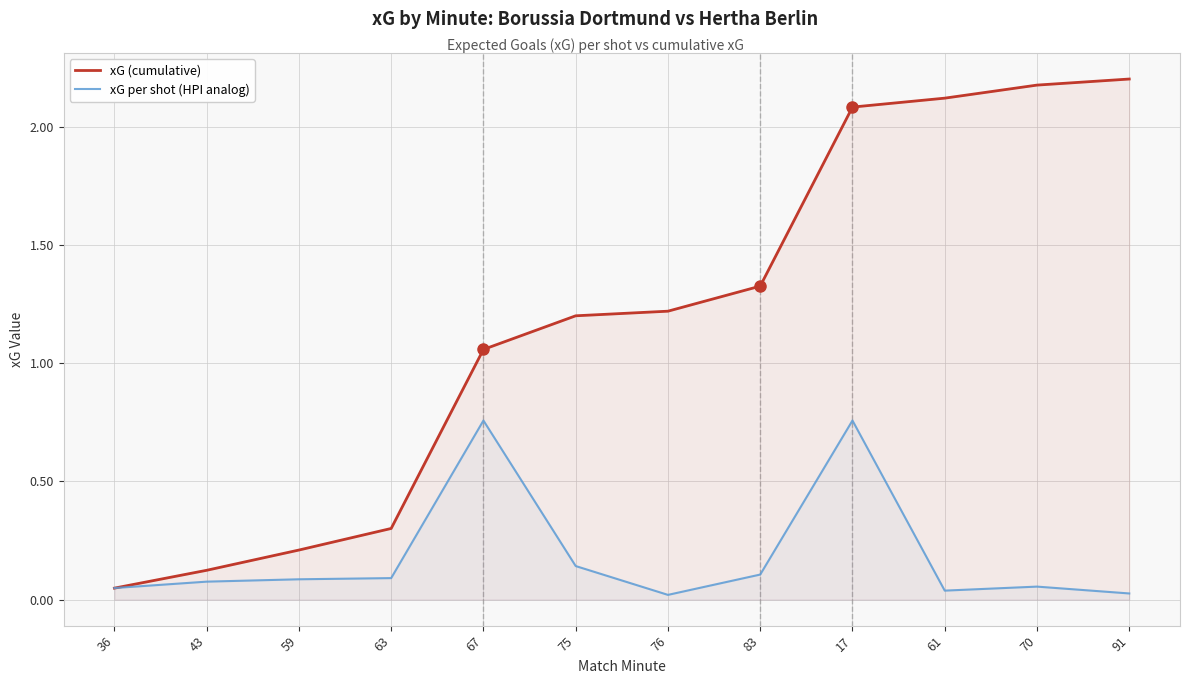

What is the maximum value shown in the chart?

2.2